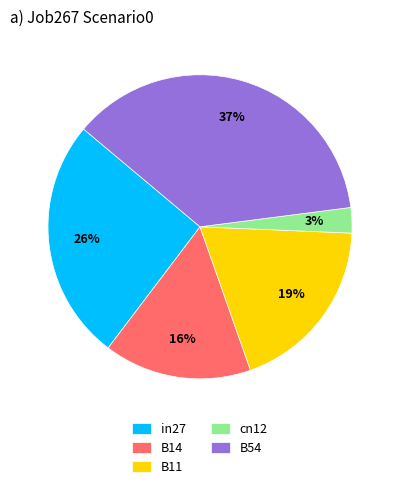

To the nearest percent, what is the combined percentage of B14 and B11?

35%